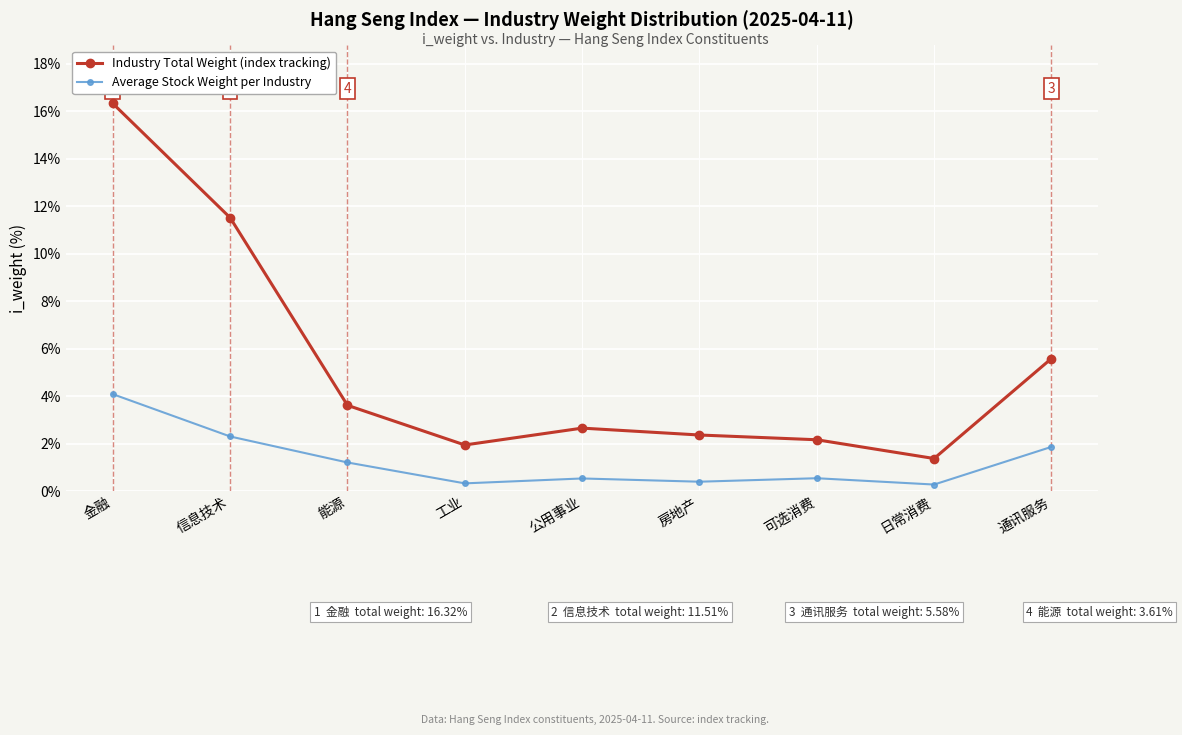

At which label does Industry Total Weight (index tracking) first exceed 2?

金融